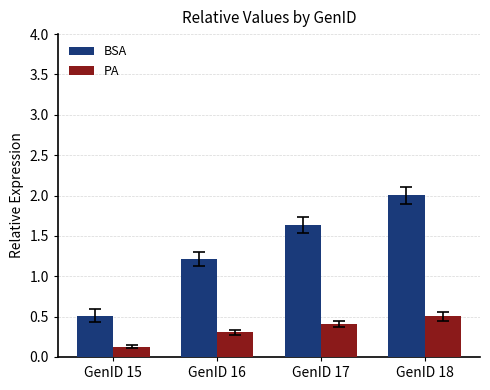

Reading left to right, list all the values displayed in this chart.

BSA: 0.5	1.2	1.6	2.0
PA: 0.1	0.3	0.4	0.5